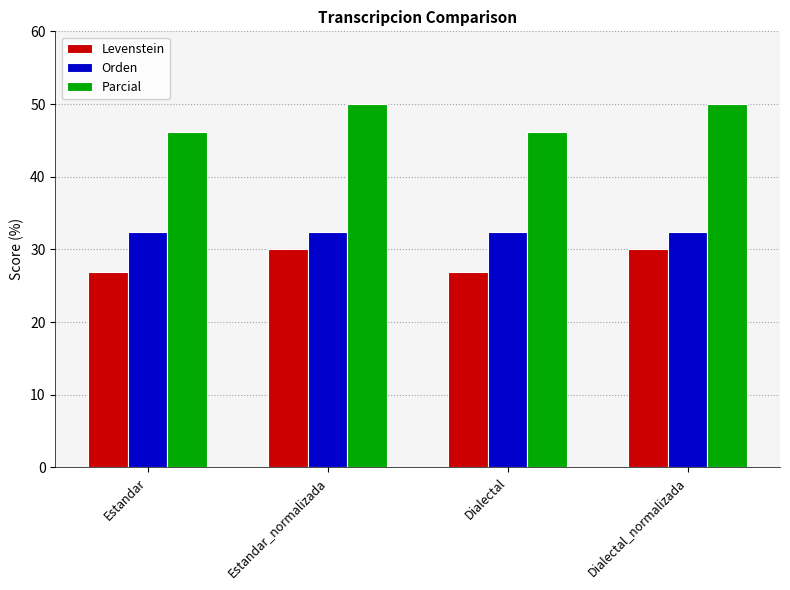

Which series changed the most between Estandar and Estandar_normalizada?

Parcial